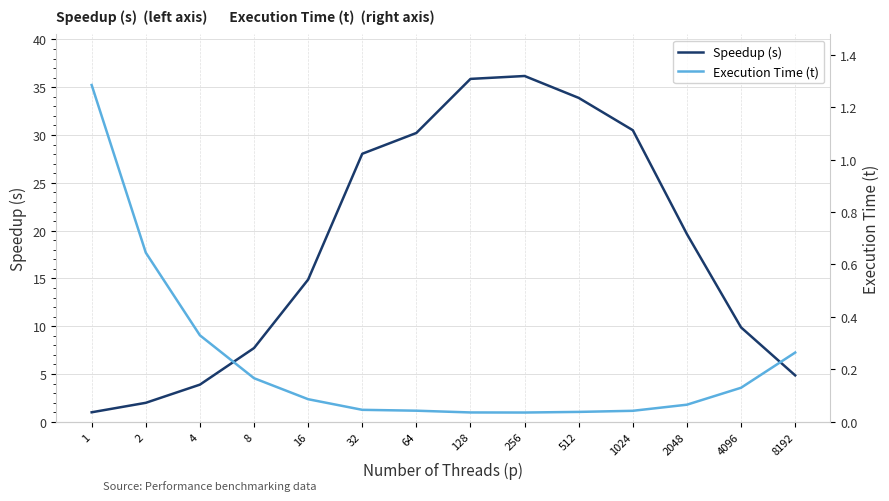

What is the average value of the Execution Time (t) series?

0.2